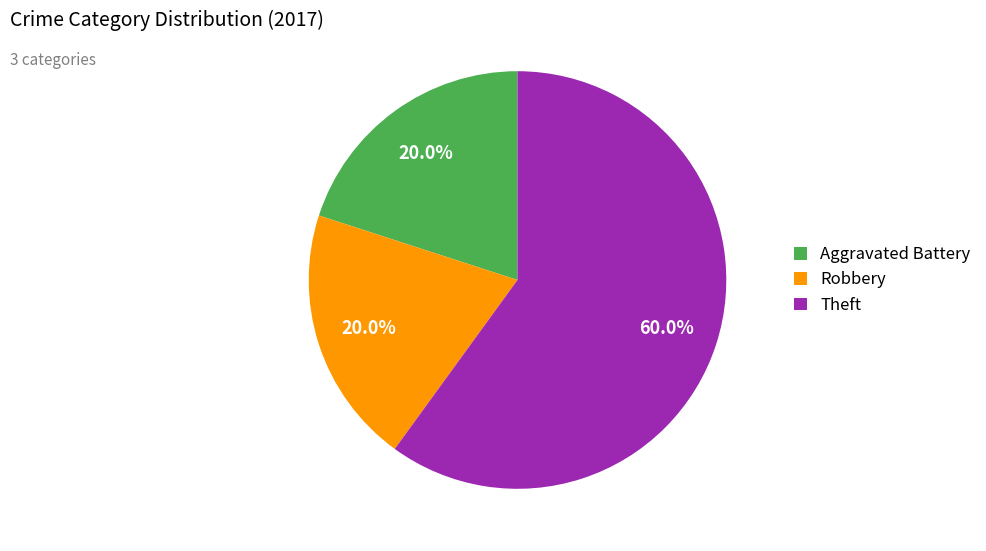

To the nearest percent, what portion does Robbery represent?

20%